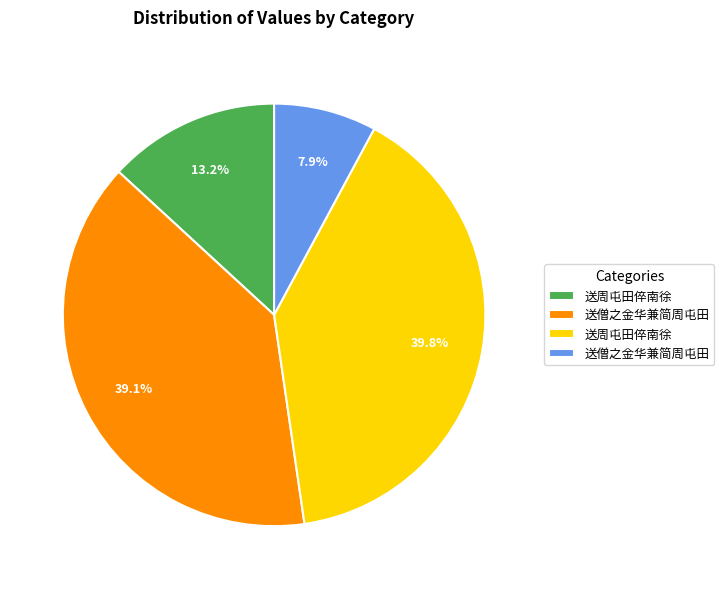

Is there any slice that represents more than half of the pie?

No